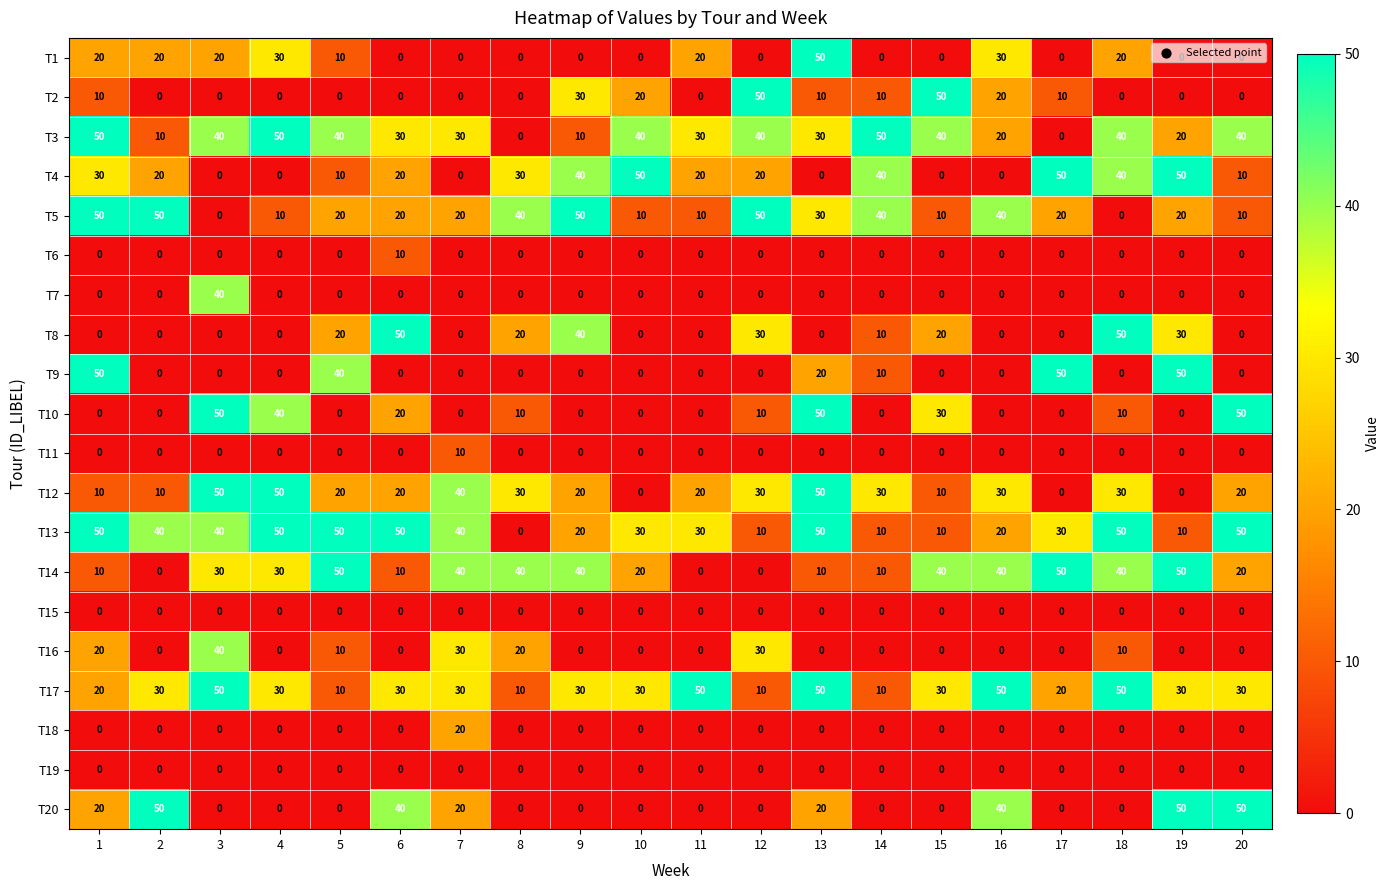

Is it true that T8 equals 0 at 4?

True